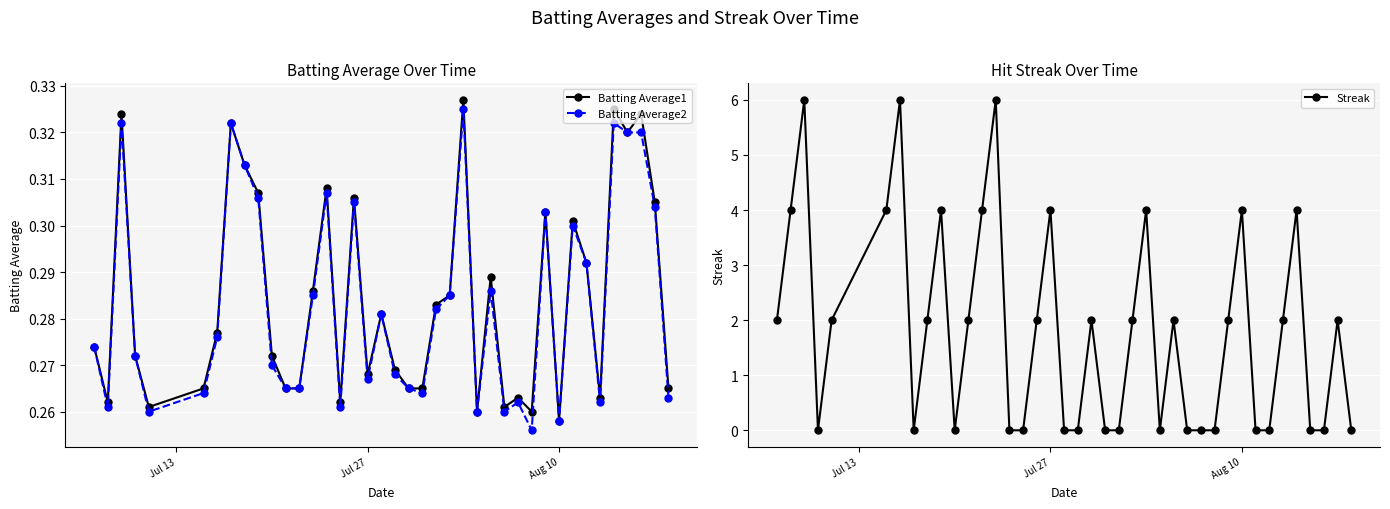

Is this an area chart (filled region under the line)?

No